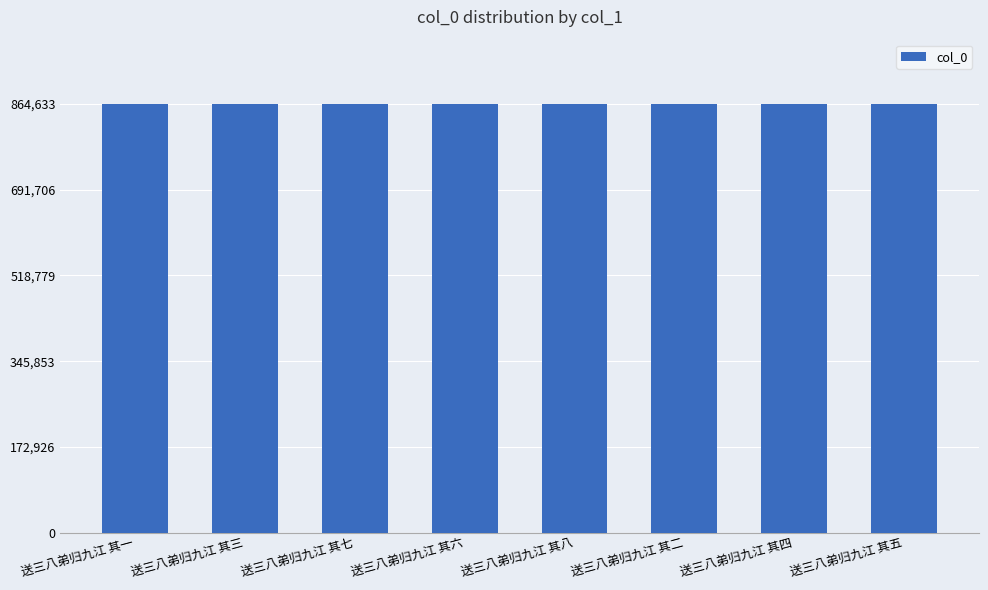

What is the label of the 1st bar from the left?

送三八弟归九江 其一